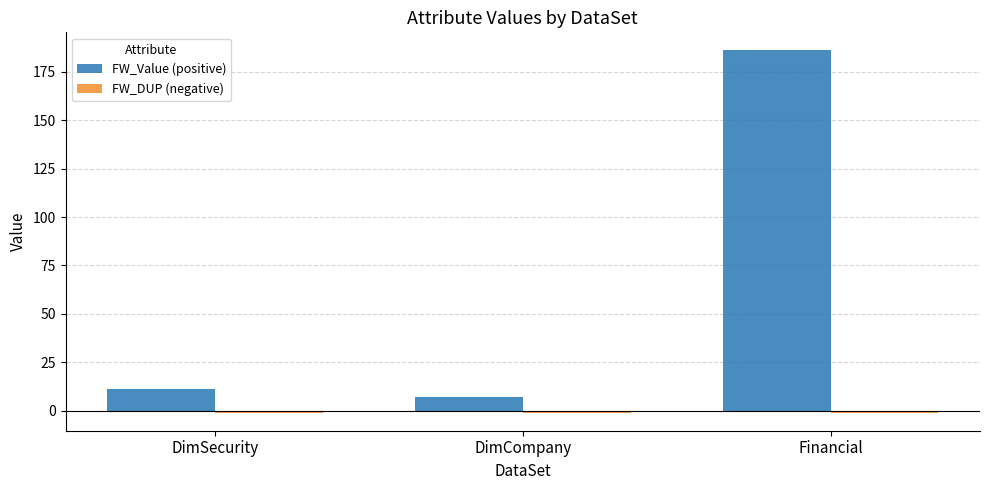

What is the difference between the second highest and minimum values in the FW_Value (positive) series?

4